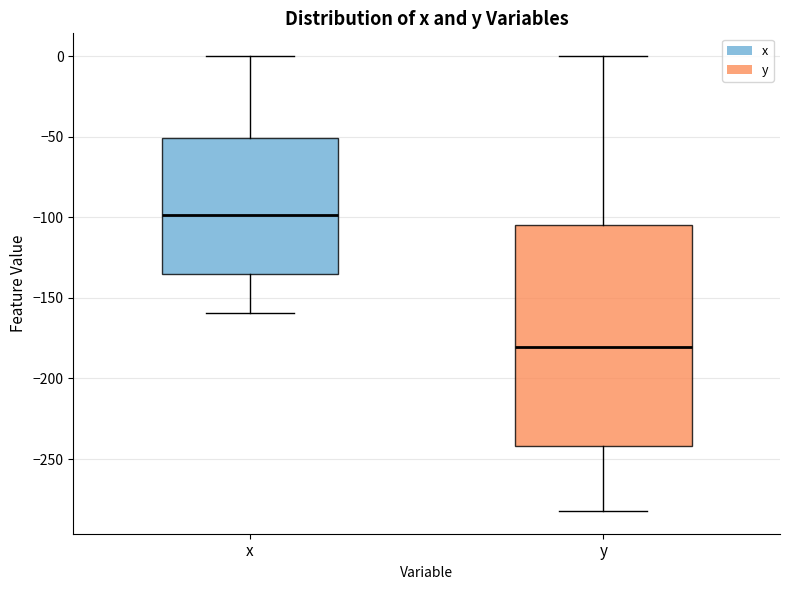

Where does the upper whisker of the box for y end on the y-axis? The values are not printed on the chart, so give them approximately, as read against the axis.

0